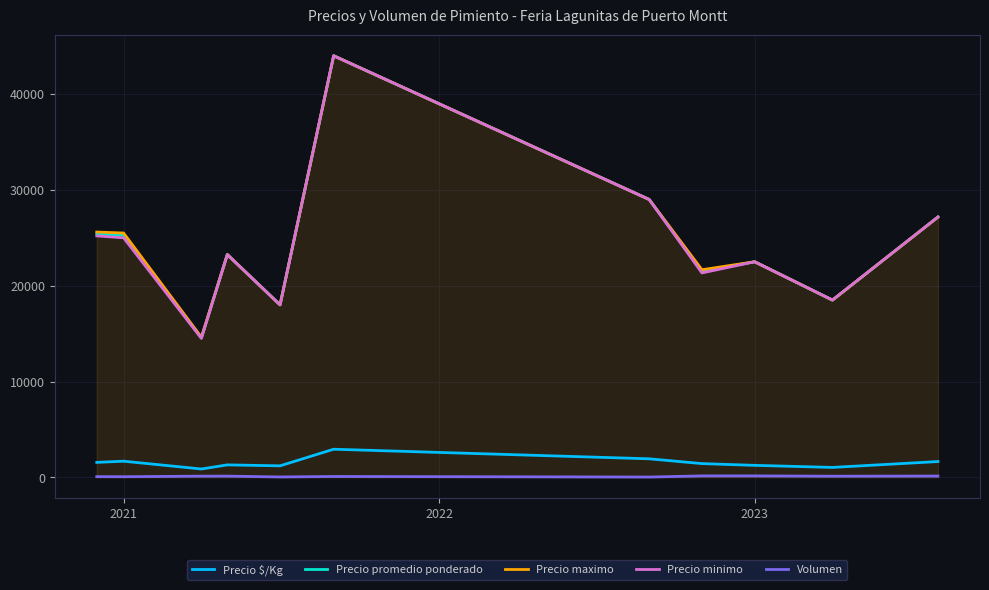

What is the highest value of the Precio promedio ponderado series?

44000.0